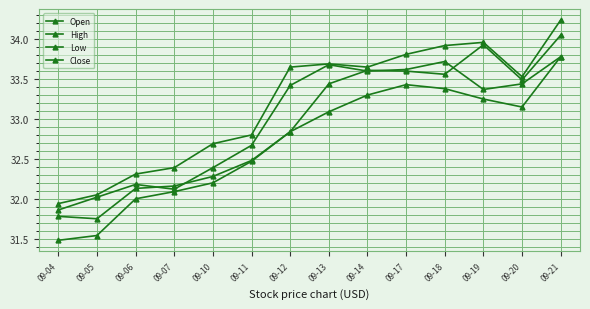

How many data points in Close are less than 33?

6